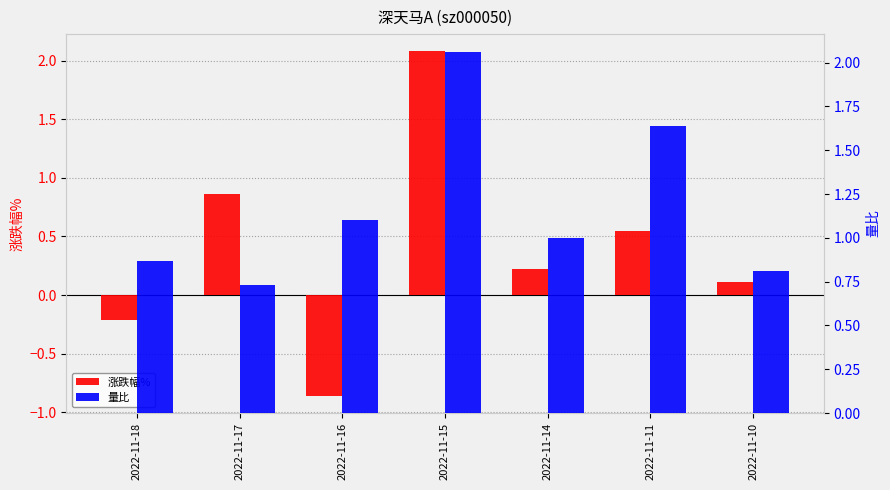

What are all the series names shown in the legend?

涨跌幅%, 量比